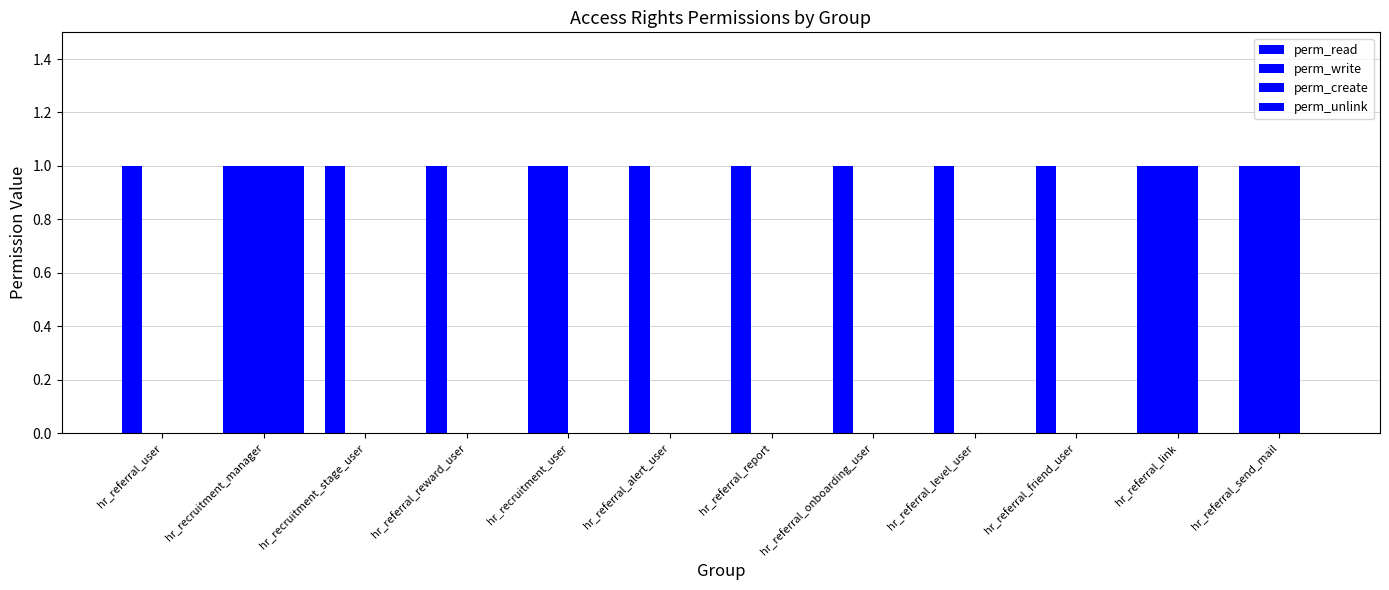

Reading left to right, transcribe all the data shown in this chart.

perm_read: 1	1	1	1	1	1	1	1	1	1	1	1
perm_write: 0	1	0	0	1	0	0	0	0	0	1	1
perm_create: 0	1	0	0	0	0	0	0	0	0	1	1
perm_unlink: 0	1	0	0	0	0	0	0	0	0	0	0